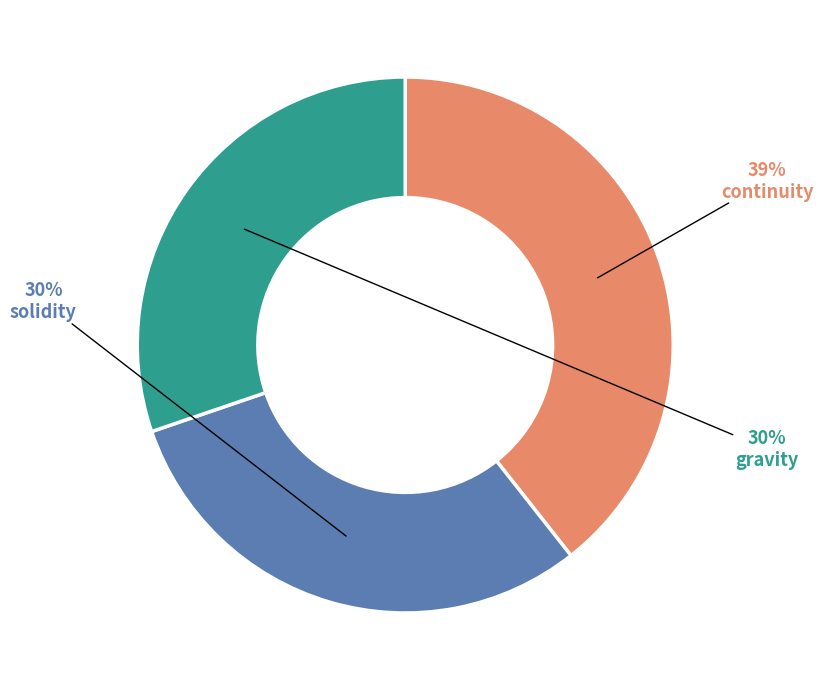

The solidity slice represents 36% of the pie. True or false?

False